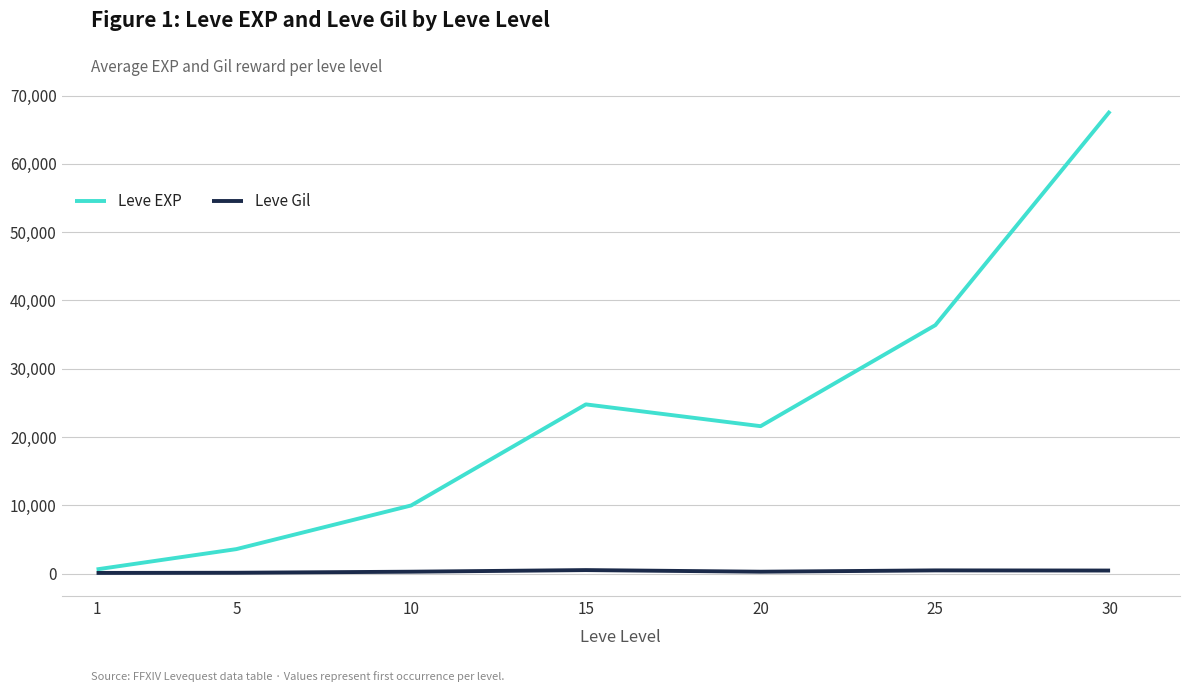

What are all the series names shown in the legend?

Leve EXP, Leve Gil